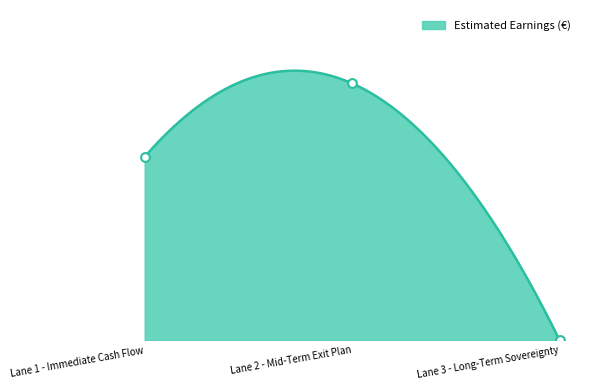

Approximately how many times larger is the value at Lane 2 - Mid-Term Exit Plan compared to Lane 1 - Immediate Cash Flow?

1.4